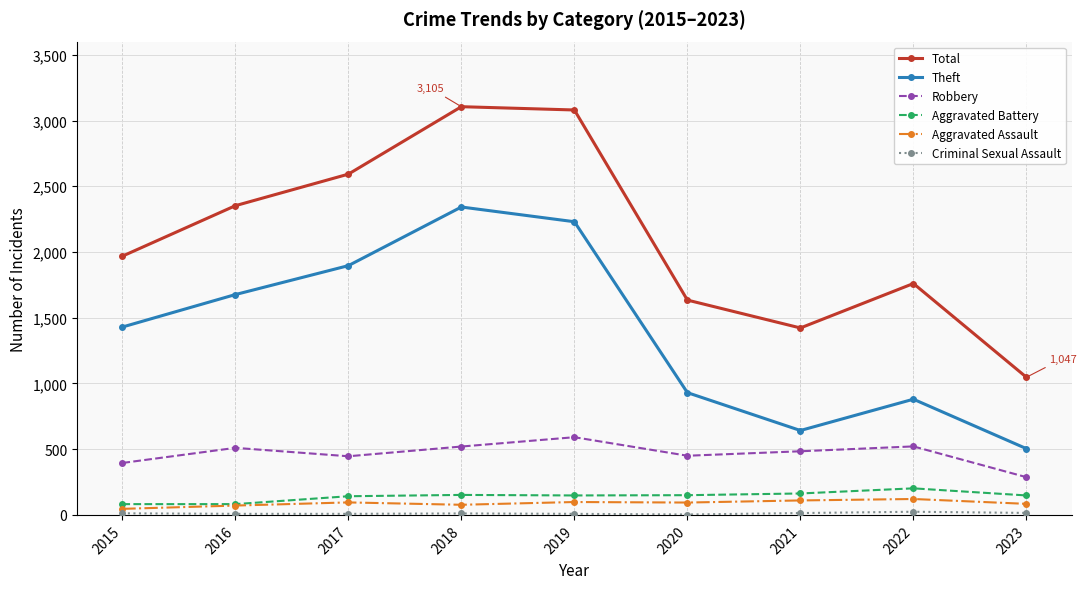

At which label does Aggravated Assault first exceed 94?

2017